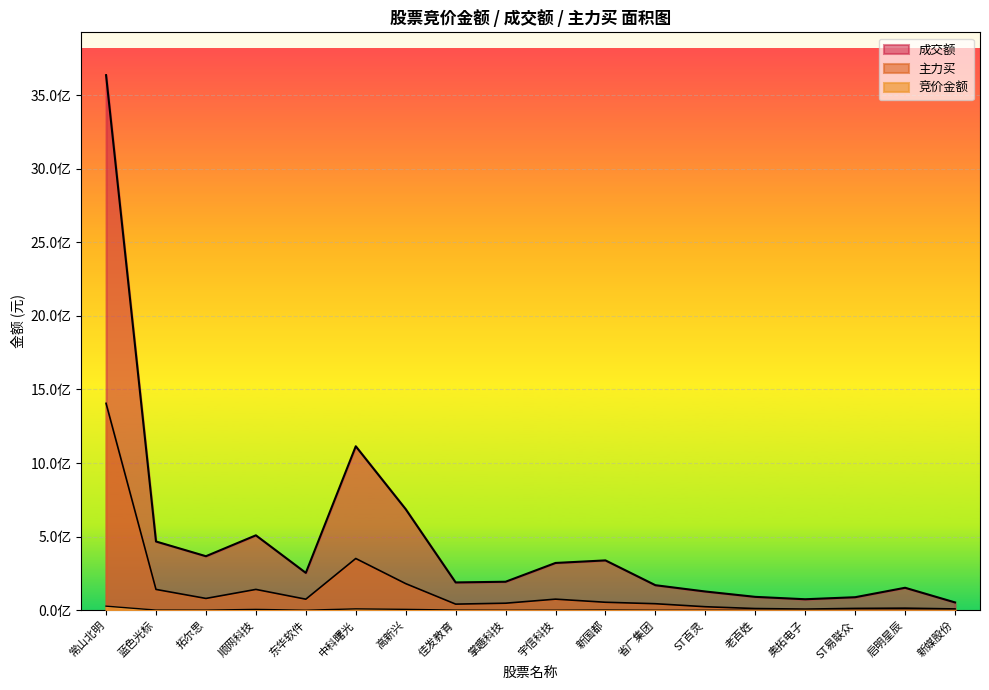

Which label corresponds to the smallest value in the chart?

ST易联众